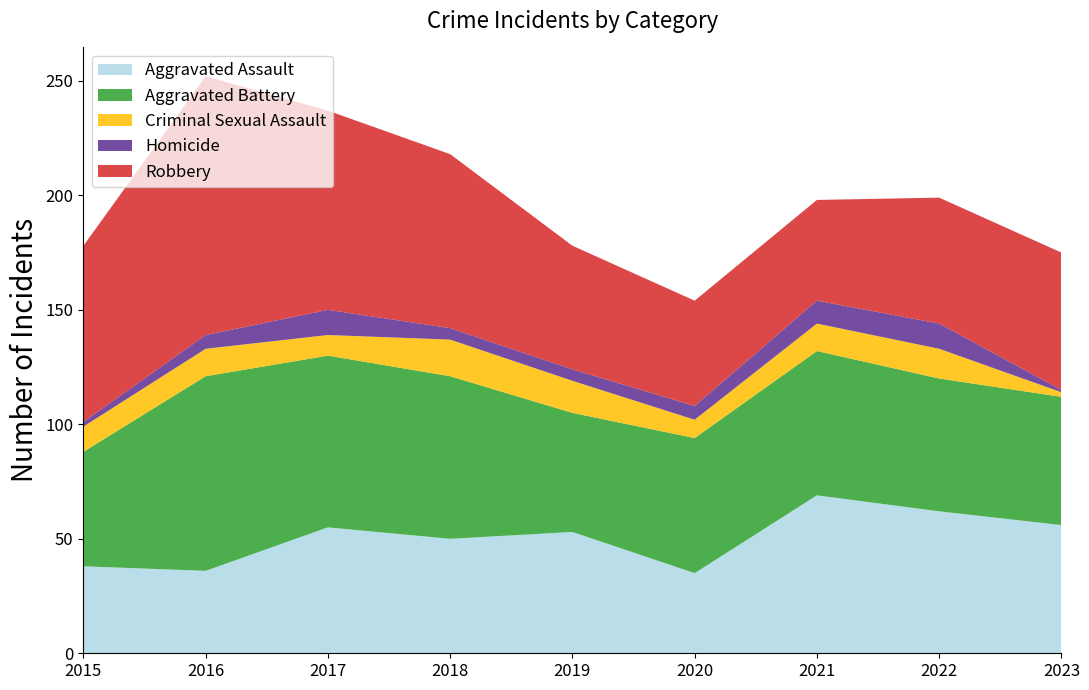

Reading right to left, transcribe all the data shown in this chart.

Aggravated Assault: 2023=56	2022=62	2021=69	2020=35	2019=53	2018=50	2017=55	2016=36	2015=38
Aggravated Battery: 2023=56	2022=58	2021=63	2020=59	2019=52	2018=71	2017=75	2016=85	2015=50
Criminal Sexual Assault: 2023=2	2022=13	2021=12	2020=8	2019=14	2018=16	2017=9	2016=12	2015=11
Homicide: 2023=1	2022=11	2021=10	2020=6	2019=5	2018=5	2017=11	2016=6	2015=2
Robbery: 2023=60	2022=55	2021=44	2020=46	2019=54	2018=76	2017=87	2016=113	2015=77